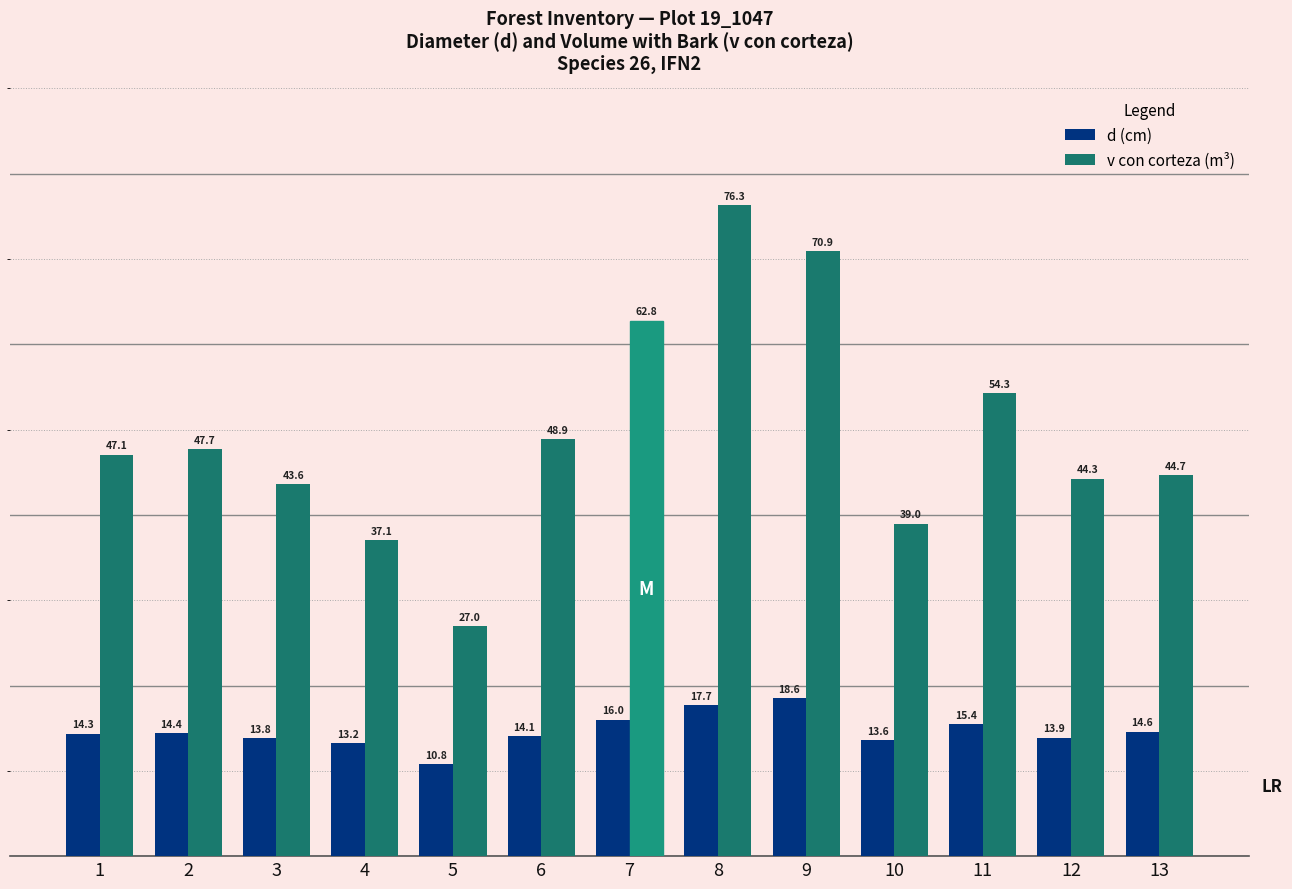

Which category has the highest value in the d (cm) series?

9